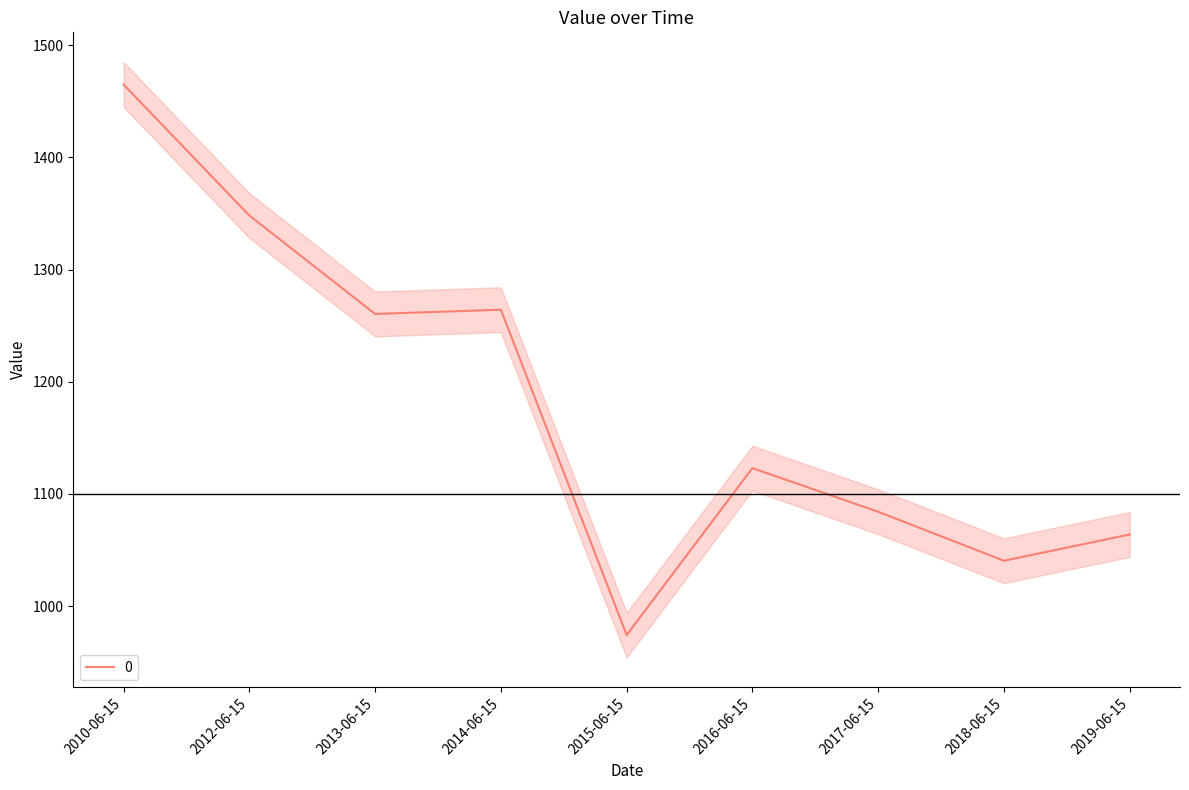

Which label corresponds to the smallest value in the chart?

2015-06-15